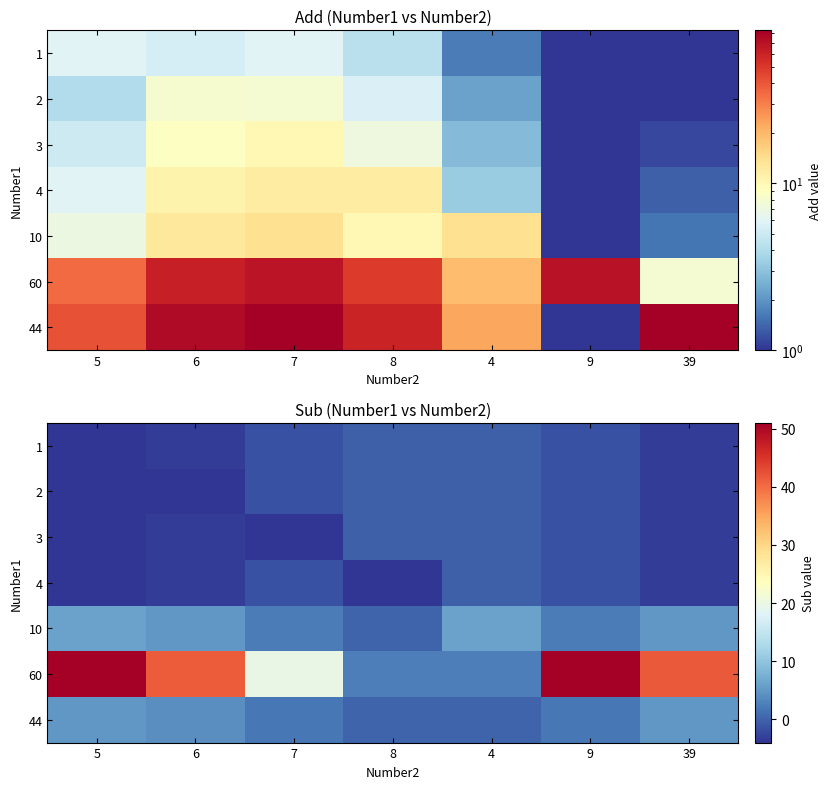

True or false: 10 has a value of 1.0 at 6.

False